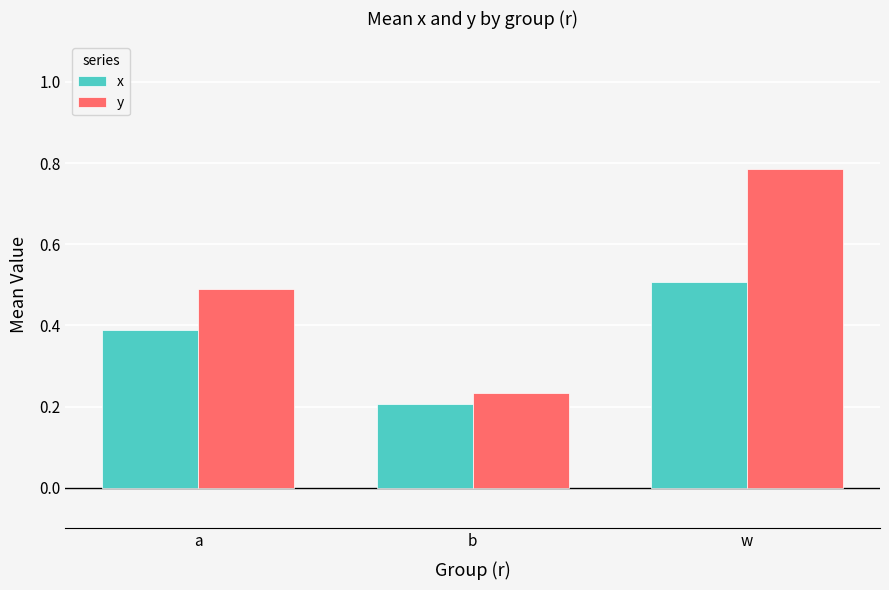

What position from the left is b?

2